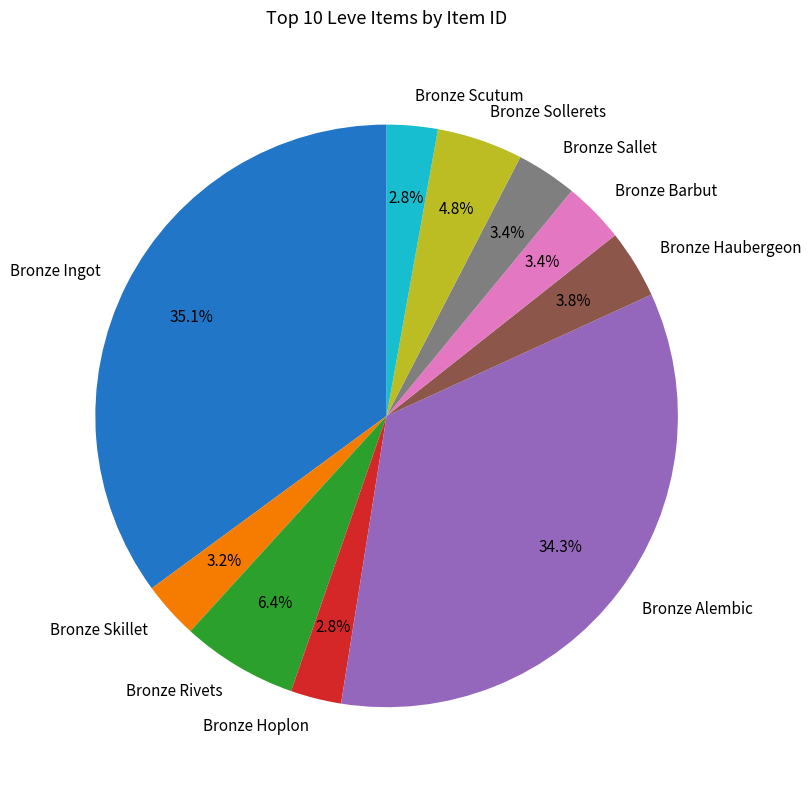

How many slices are in this pie chart?

10